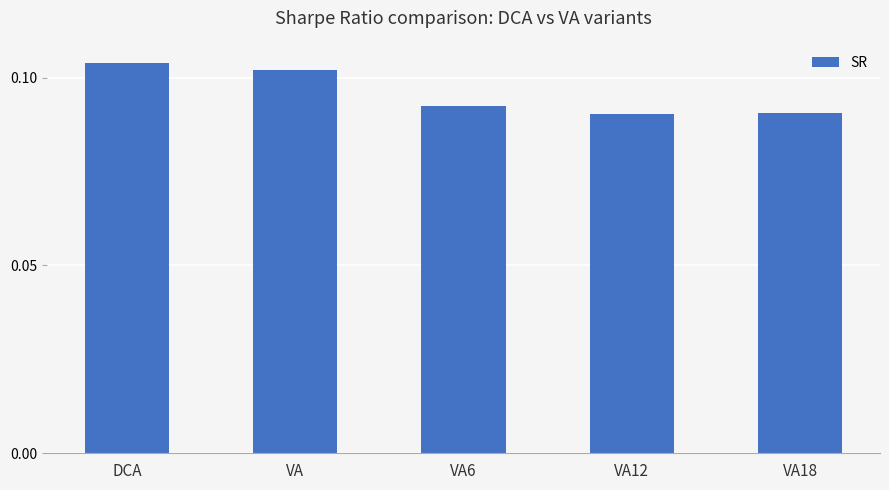

What position from the right is VA12?

2